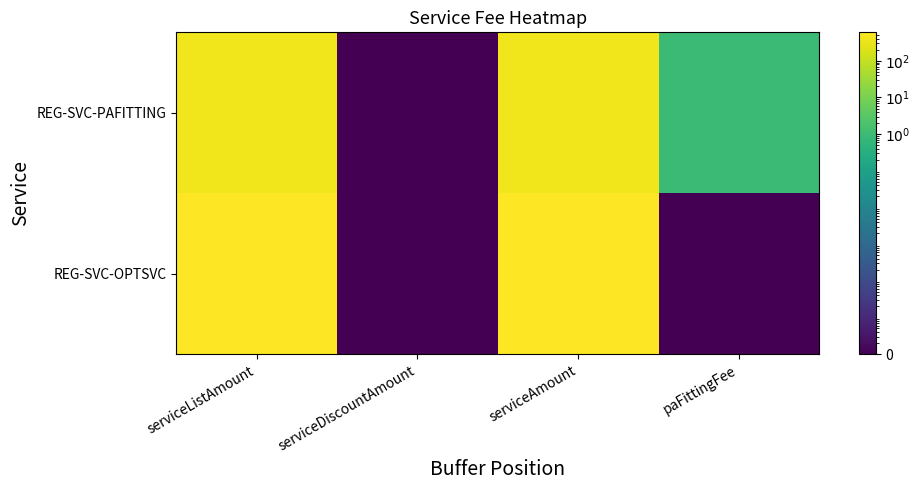

At which category is the sum across all series the highest?

serviceListAmount